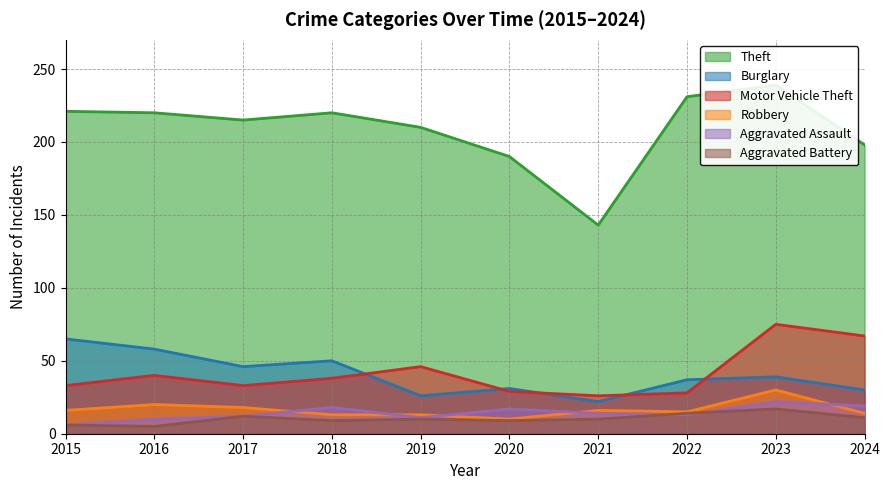

Which series has the largest range (max minus min)?

Theft